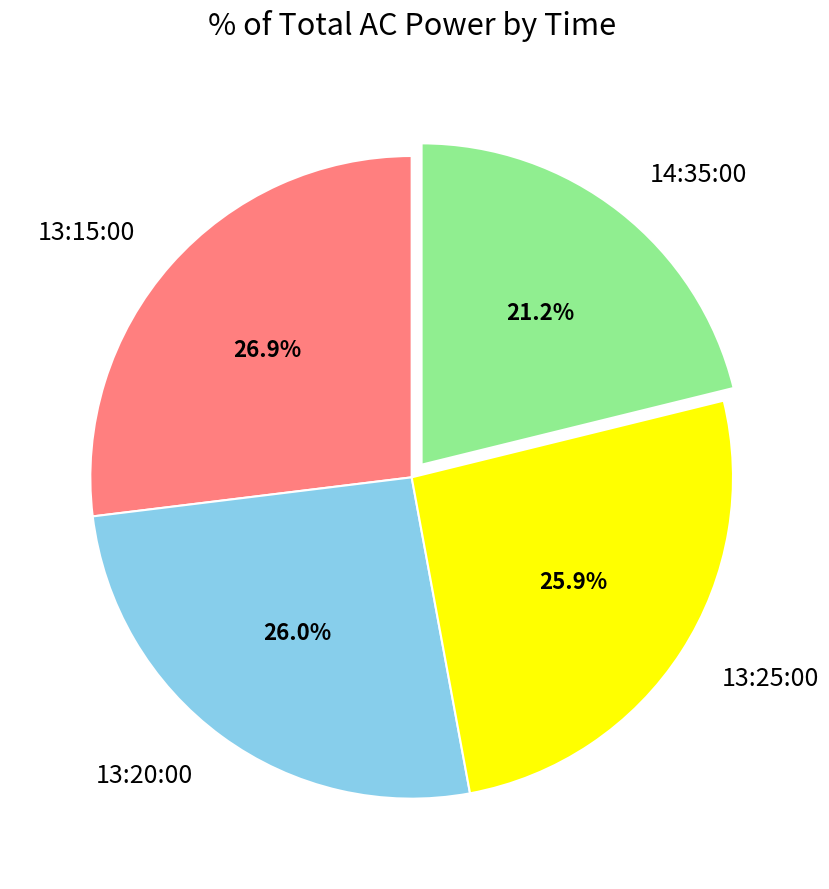

Count the number of slices in the pie.

4